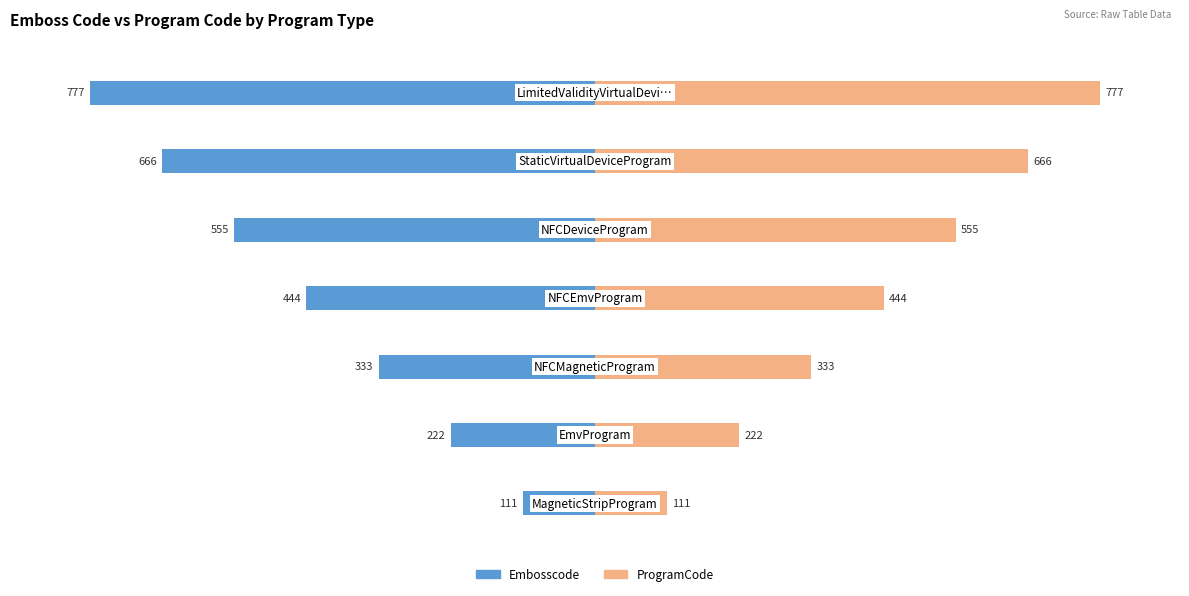

At how many categories does at least one series exceed 241?

5